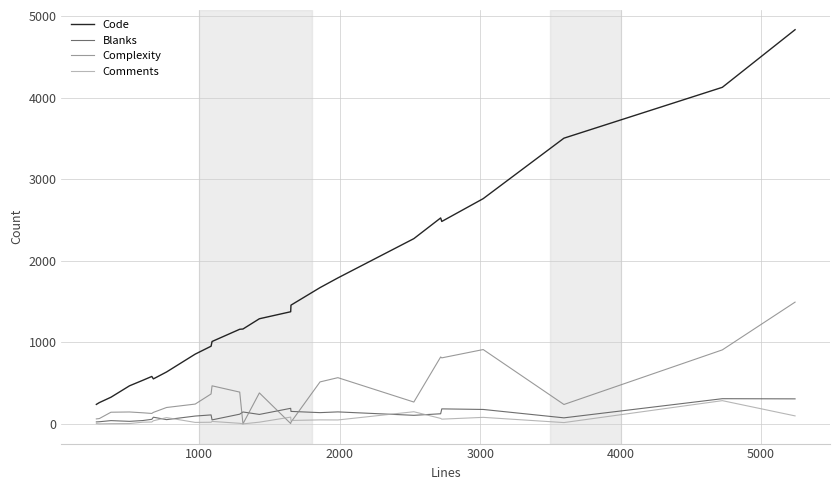

What are all the series names shown in the legend?

Code, Blanks, Complexity, Comments